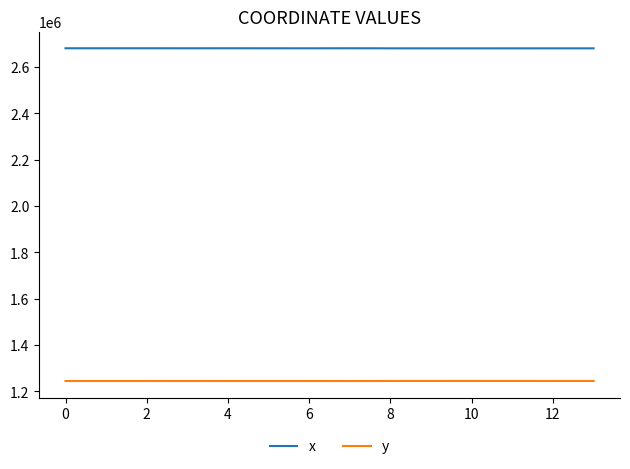

Which series has the largest total across all categories?

x